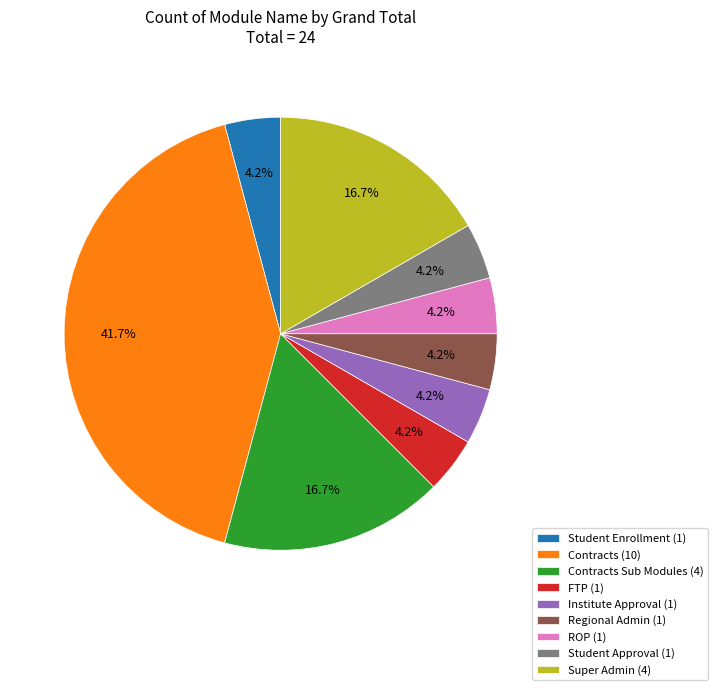

Does FTP (1) account for over 50% of the chart?

No